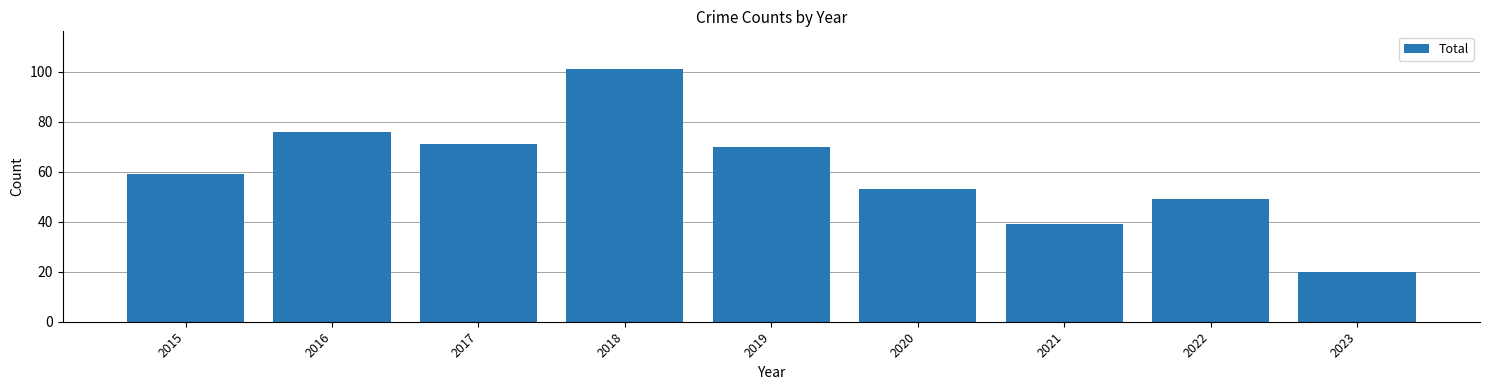

What is the change in value from 2017 to 2022?

-22